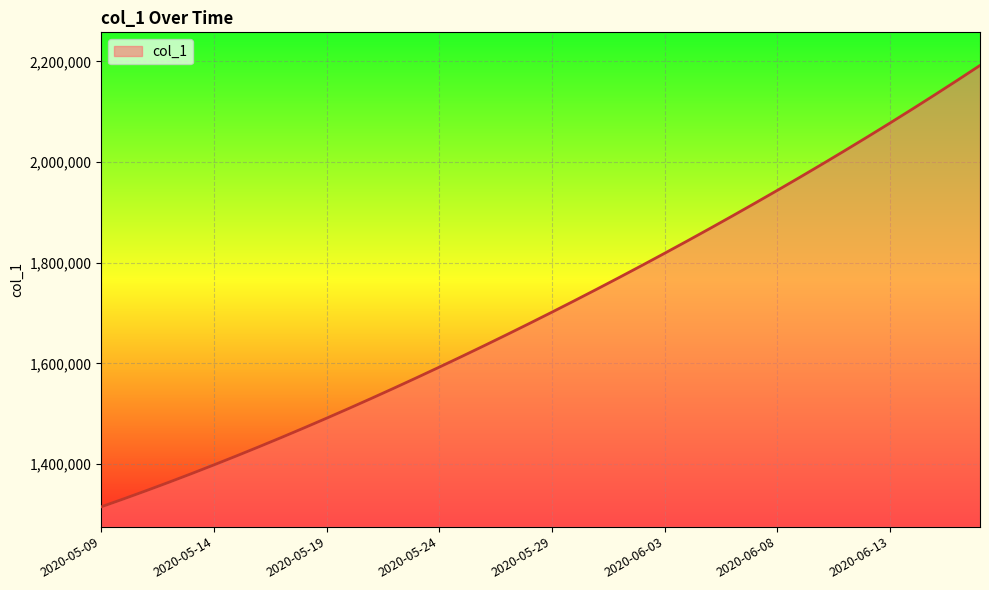

What is the smallest value displayed?

1315099.0